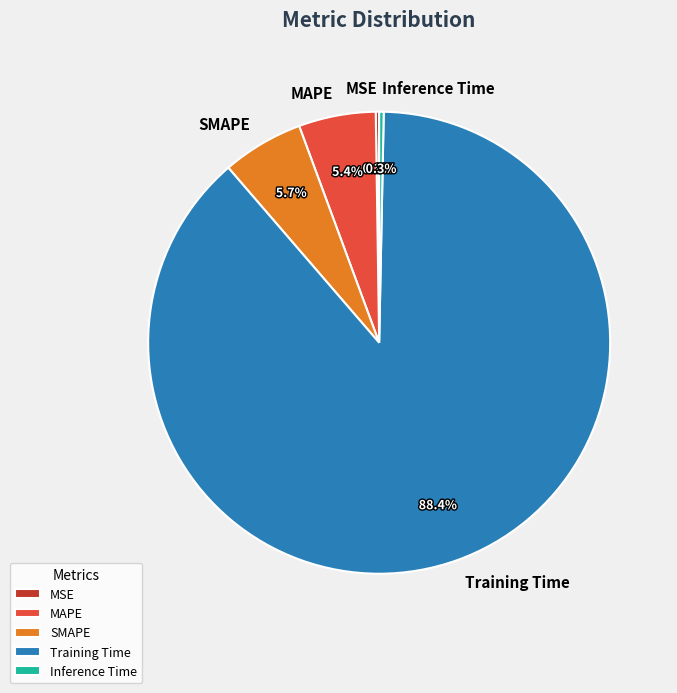

Which slice represents more than half of the pie?

Training Time